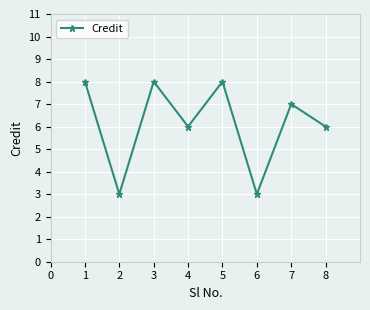

Reading left to right, extract all data points from this chart.

8	3	8	6	8	3	7	6